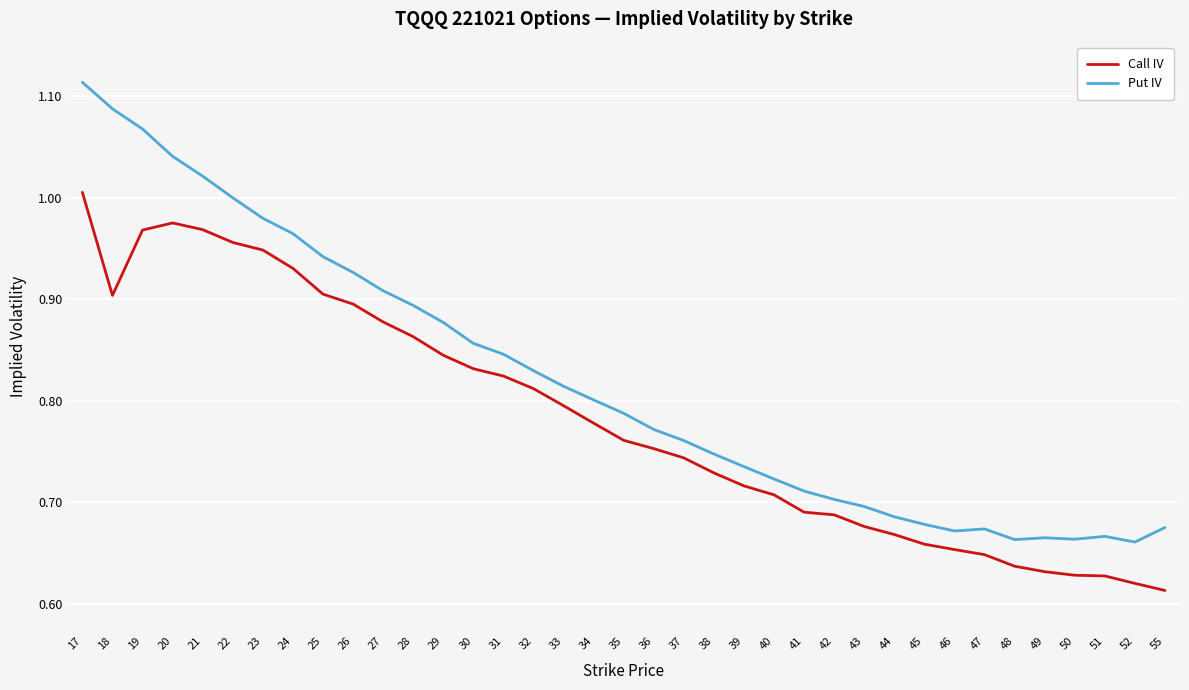

How many categories are shown in the chart?

37